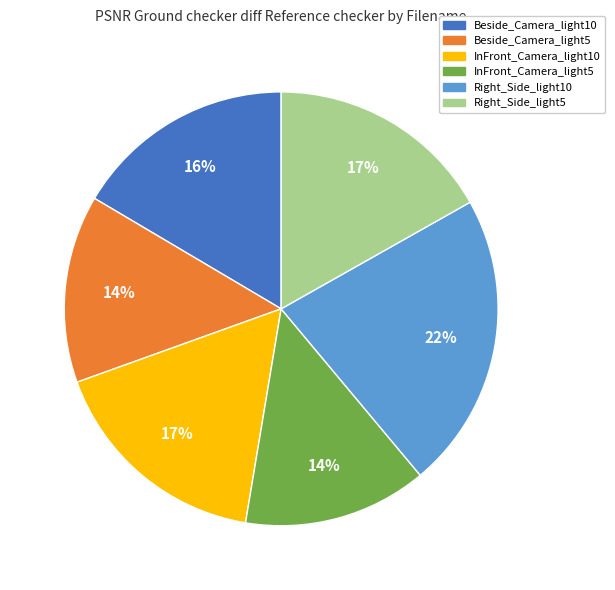

The Right_Side_light10 slice represents 22% of the pie. True or false?

True